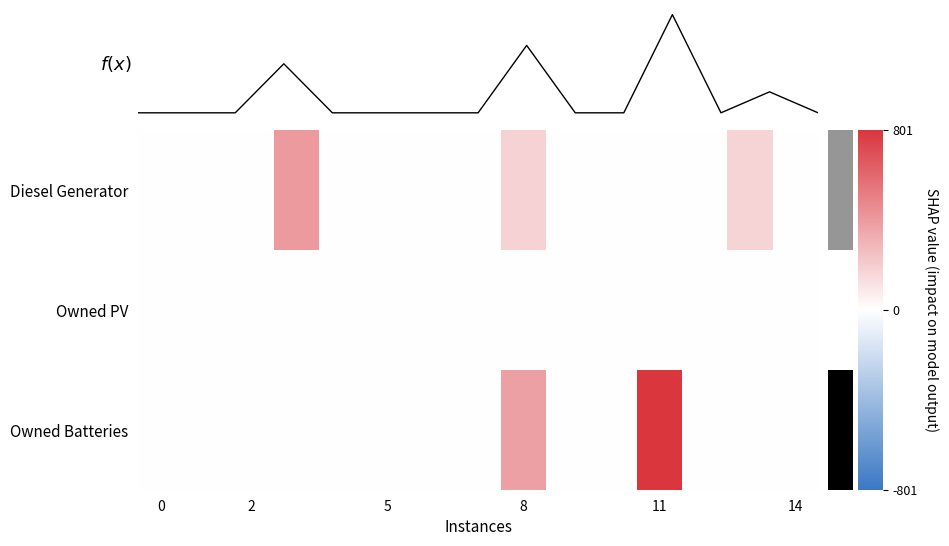

What is the average value of the Owned Batteries series?

78